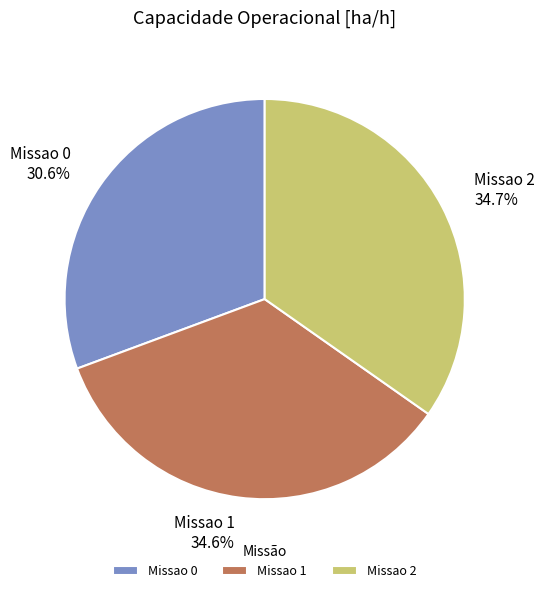

Count the number of slices in the pie.

3